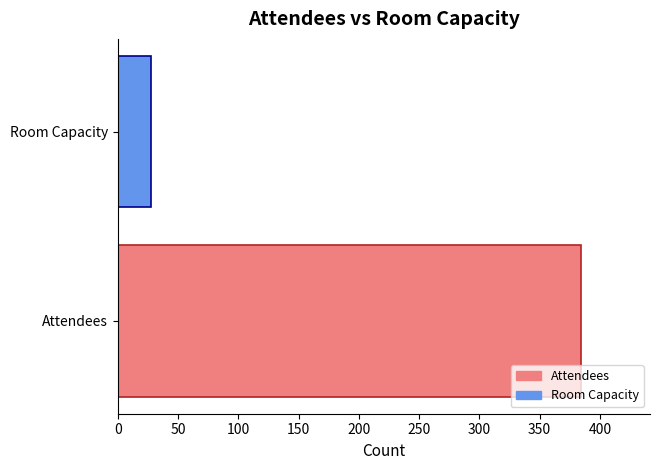

Is it true that the value at Room Capacity is 44?

False